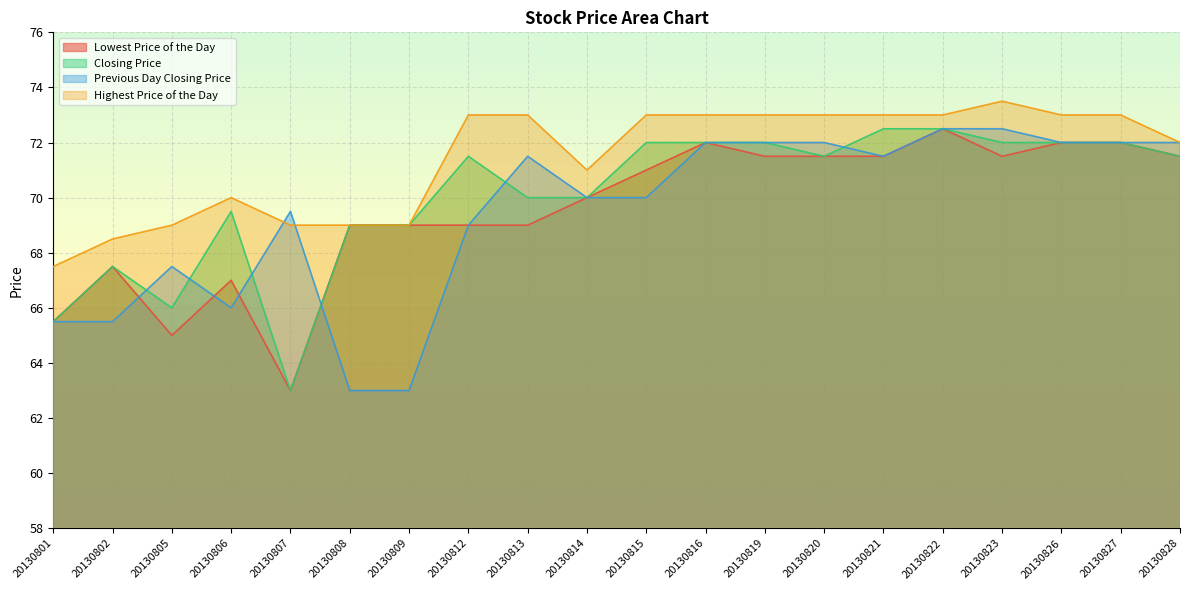

At which label does Highest Price of the Day reach its peak?

20130823